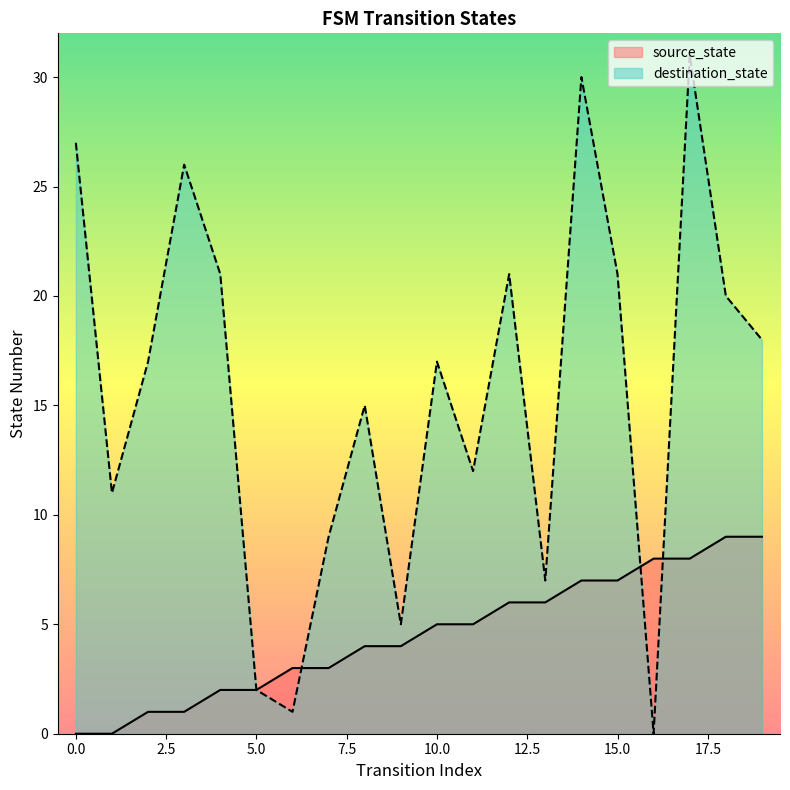

At which category does destination_state reach its first local peak?

3